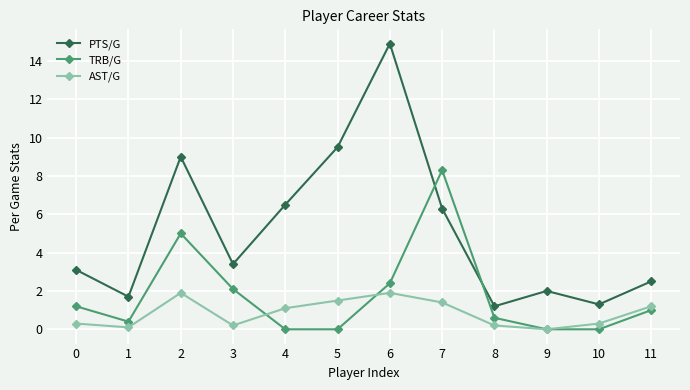

How many values in the AST/G series are below 1?

6